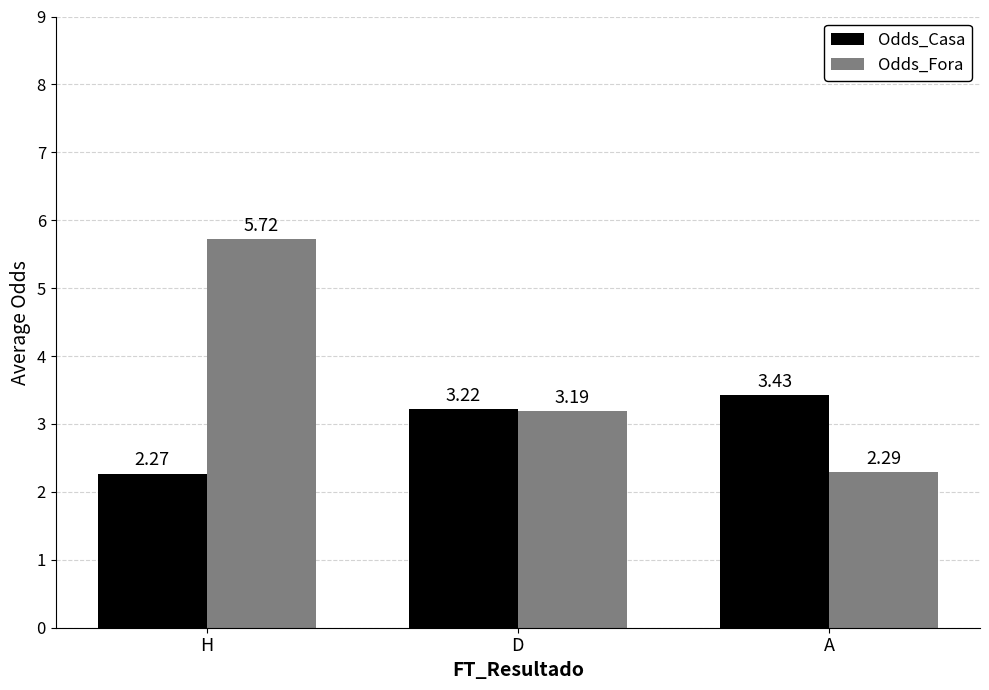

What are all the series names shown in the legend?

Odds_Casa, Odds_Fora